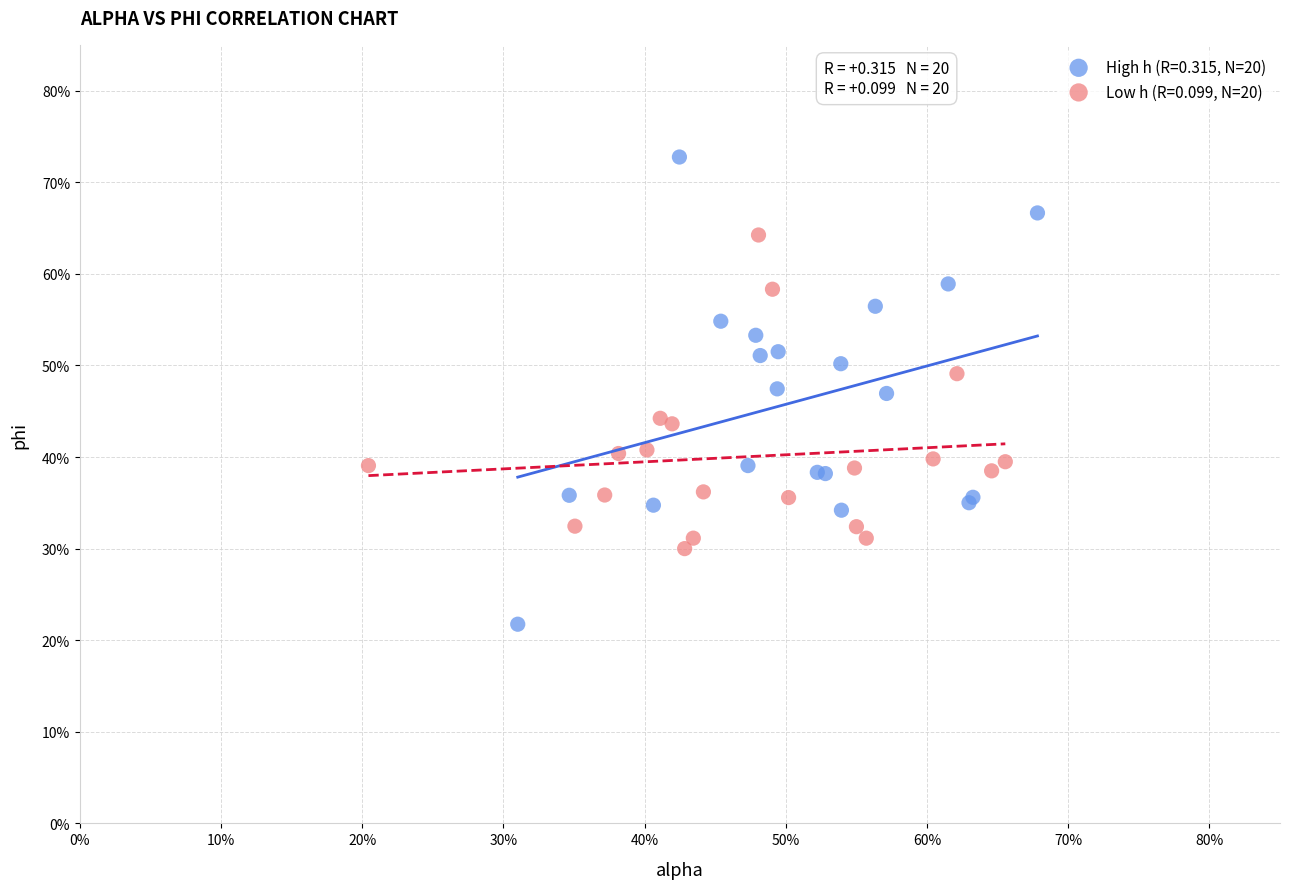

Which series has the largest Y range (max minus min)?

High h (R=0.315, N=20)